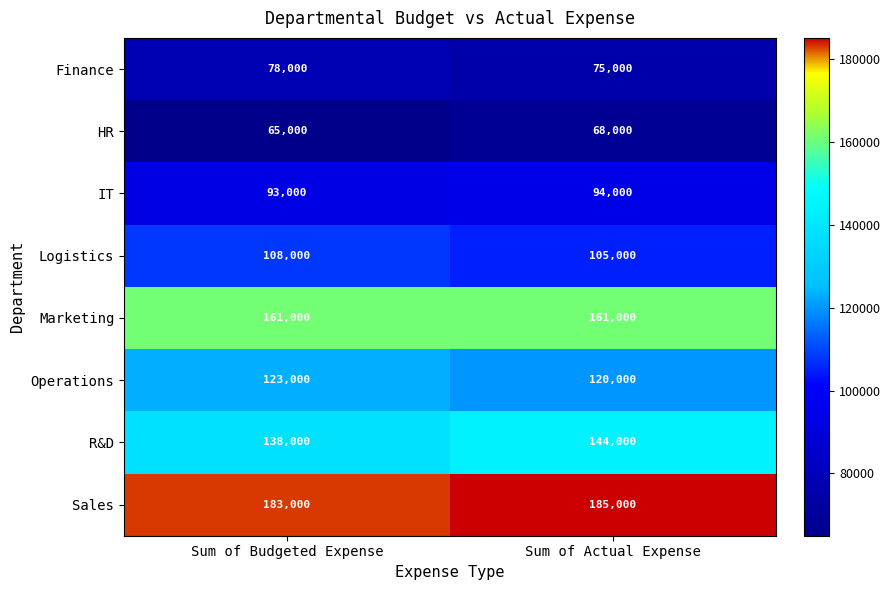

What is the sum of all Finance values?

153000